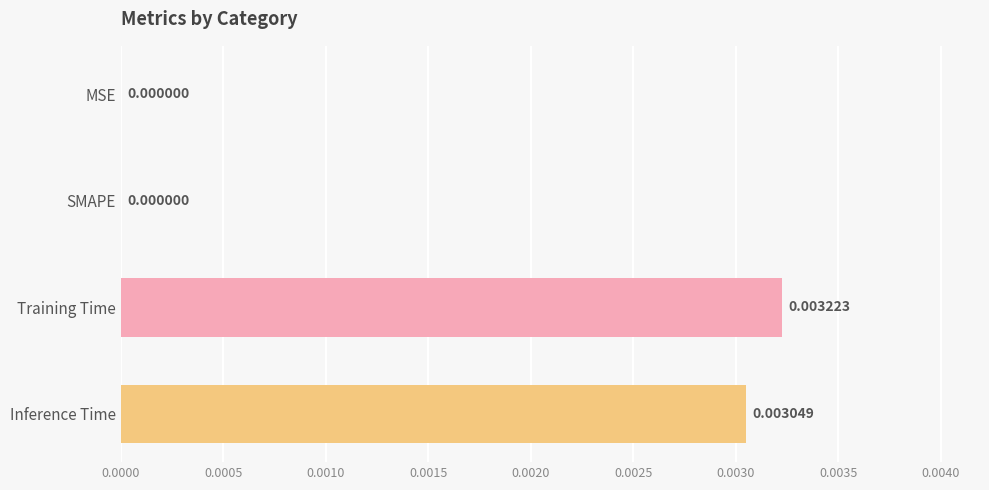

Between SMAPE and Training Time, which is larger?

Training Time